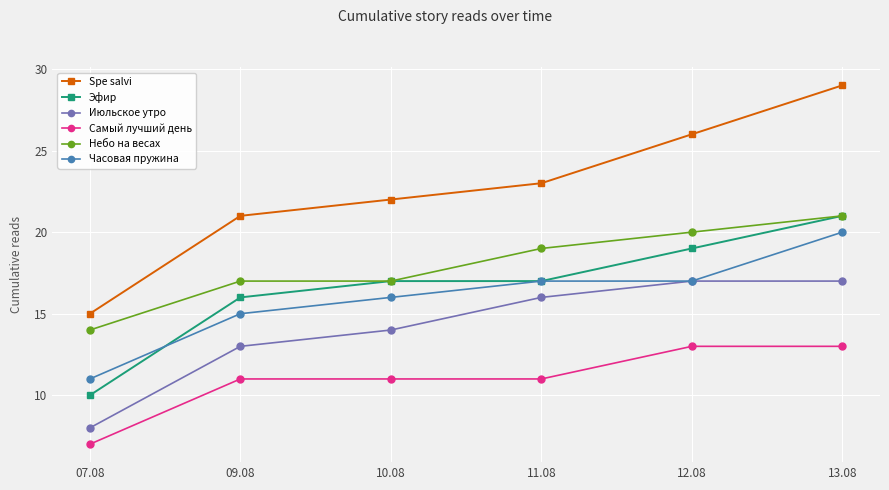

At how many categories does at least one series exceed 14?

6